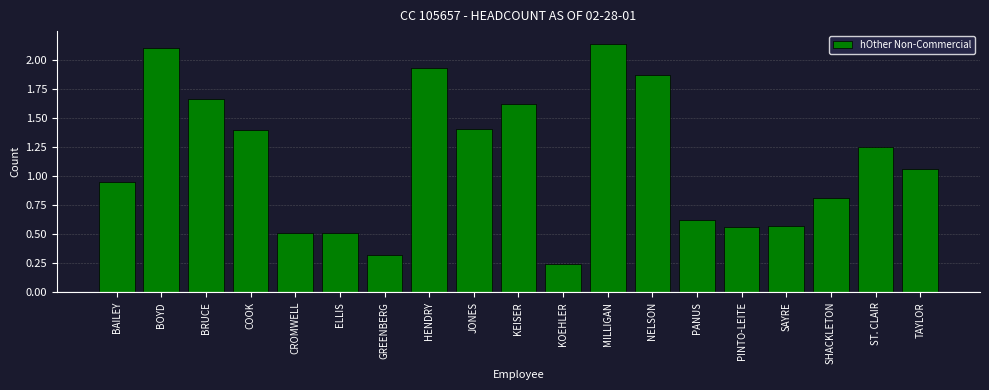

At which label does the data first exceed 1?

BOYD